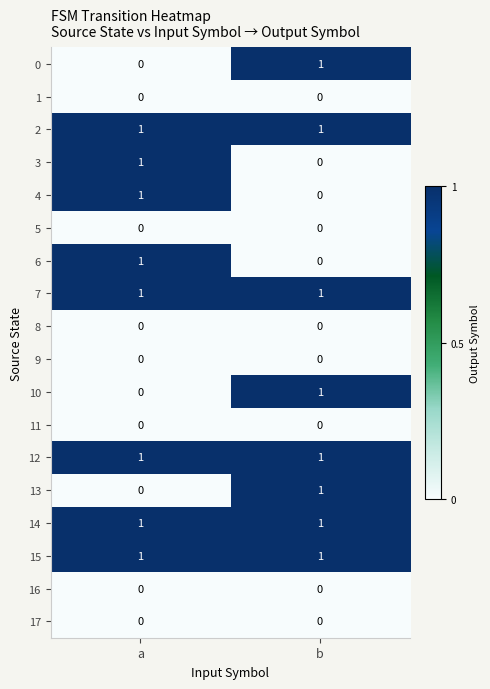

Rank the categories by 0 value from lowest to highest.

a, b